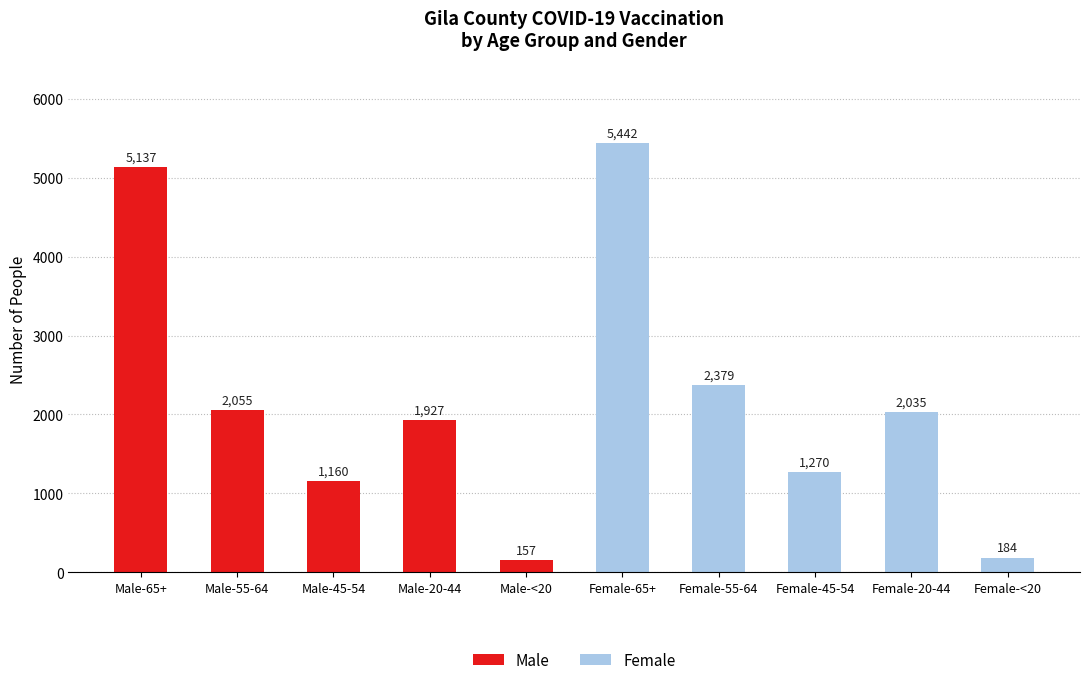

The chart shows a value of 1160 at Male-45-54. True or false?

True